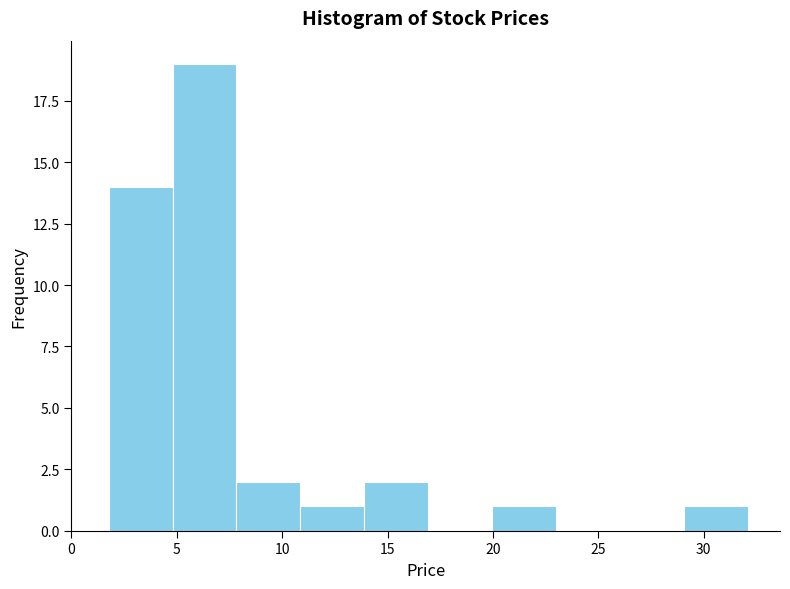

Reading left to right, transcribe this chart: for each bar, give the range it covers on the x-axis and its height. Neither the bar edges nor the heights are printed on the chart, so give them approximately, as read against the axes.

2 to 5: 14
5 to 8: 19
8 to 11: 2
11 to 14: 1
14 to 17: 2
17 to 20: 0
20 to 23: 1
23 to 26: 0
26 to 29: 0
29 to 32: 1